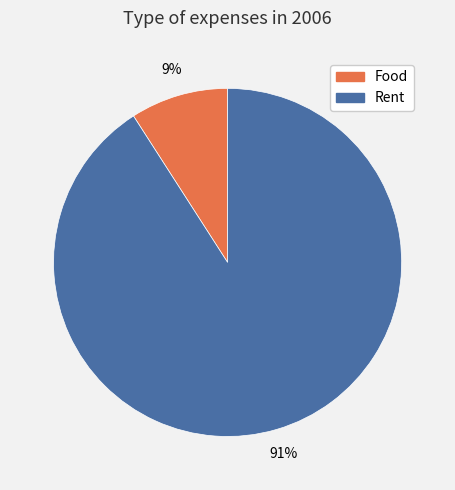

Which category has the smallest portion of the pie?

Food